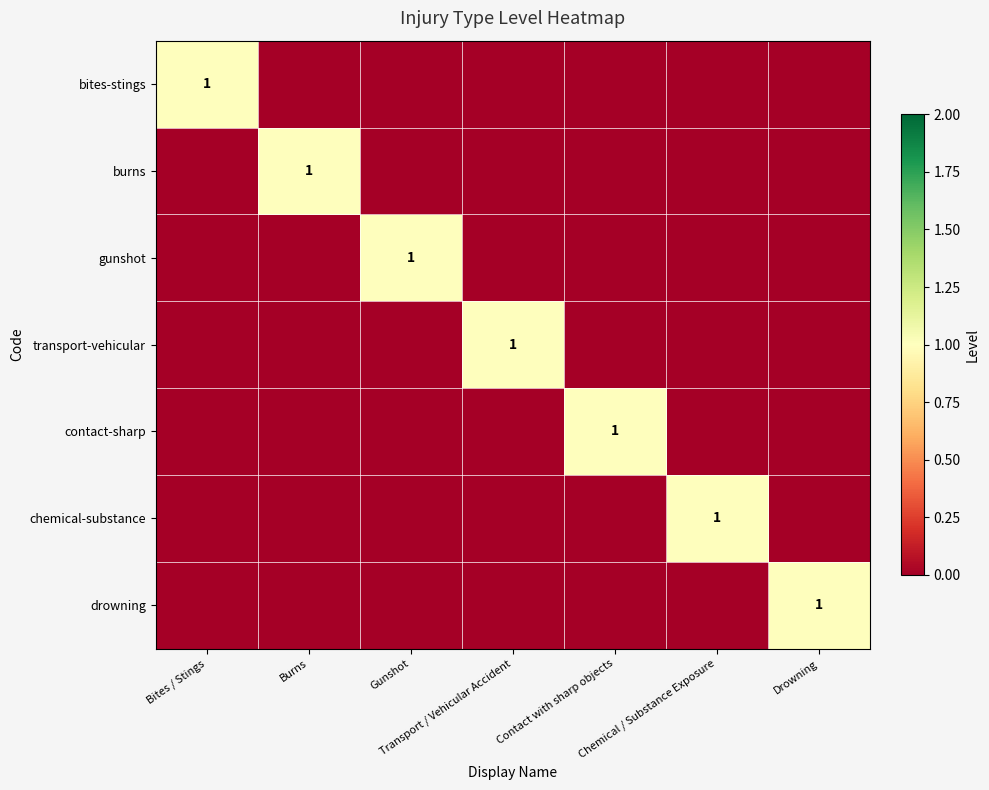

The bites-stings series shows 0 at Transport / Vehicular Accident. True or false?

True